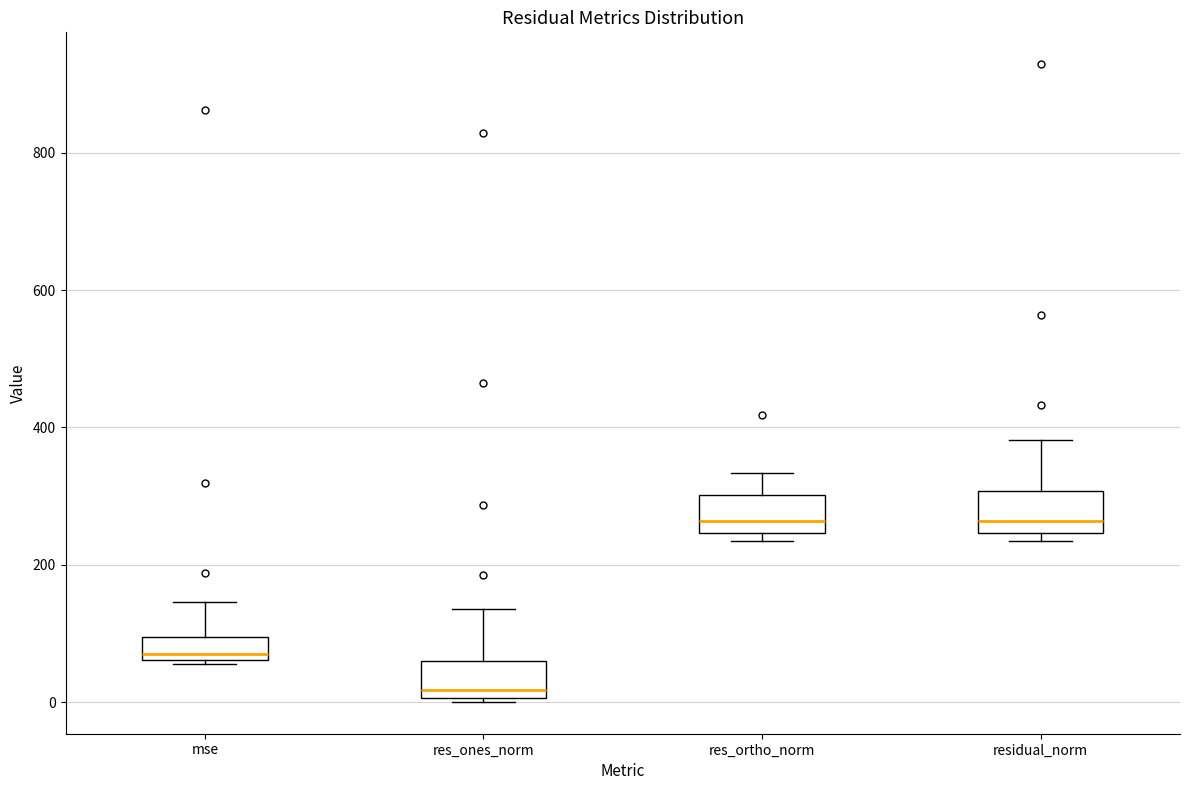

Reading left to right, read every box against the y-axis: the position of its median line, the range the box covers, and the ends of its whiskers. The values are not printed on the chart, so give them approximately, as read against the axis.

mse: median 60 (just above the box's lower edge), box 60 to 100, whiskers 60 to 140
res_ones_norm: median 20, box 0 to 60, whiskers 0 to 140
res_ortho_norm: median 260, box 240 to 300, whiskers 240 (just below the box's lower edge) to 340
residual_norm: median 260, box 240 to 300, whiskers 240 (just below the box's lower edge) to 380